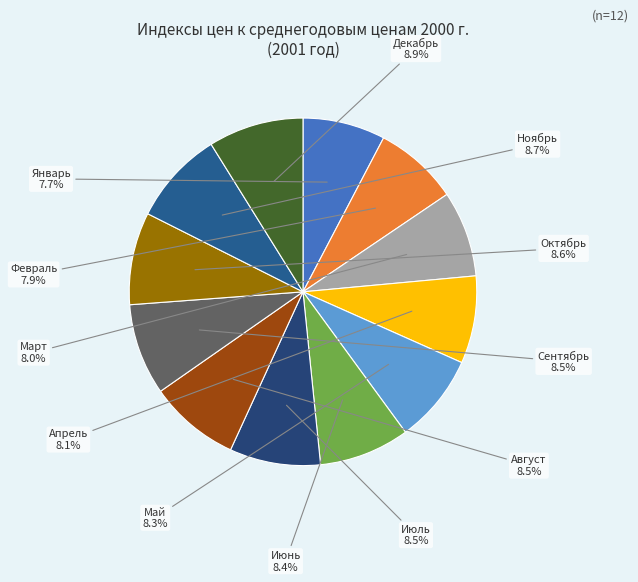

What is the ratio of the value at Июль to the value at Ноябрь?

1.0